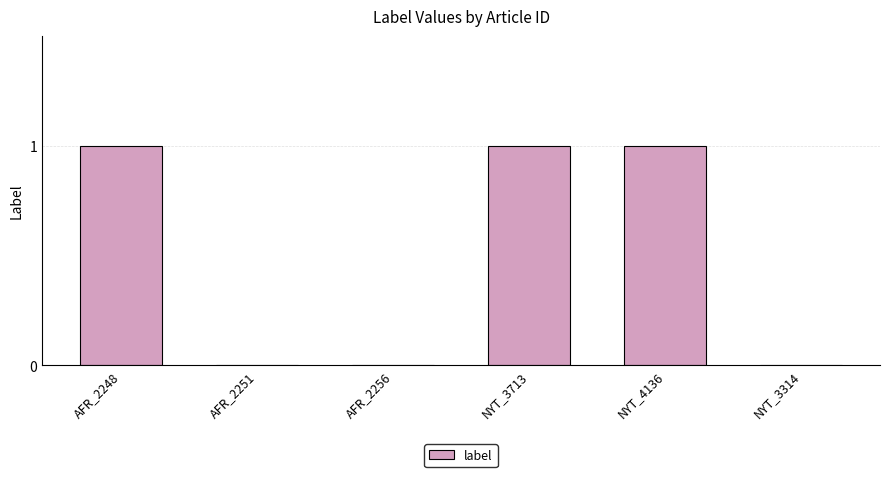

Are the bars grouped side by side (vs. stacked)?

No